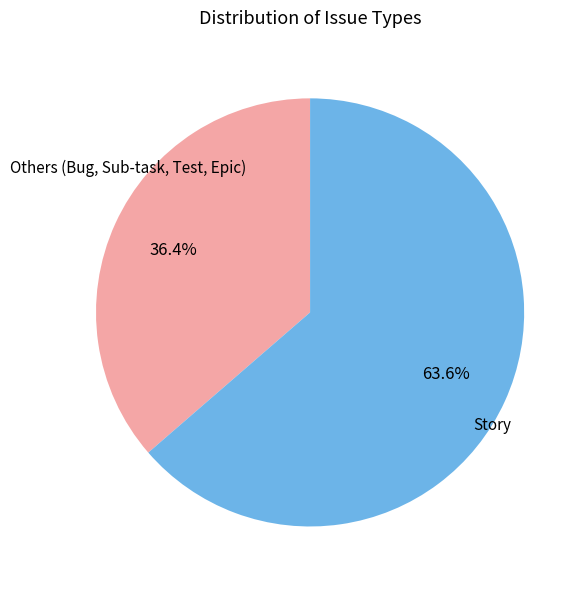

Is there a majority slice in this chart?

Yes